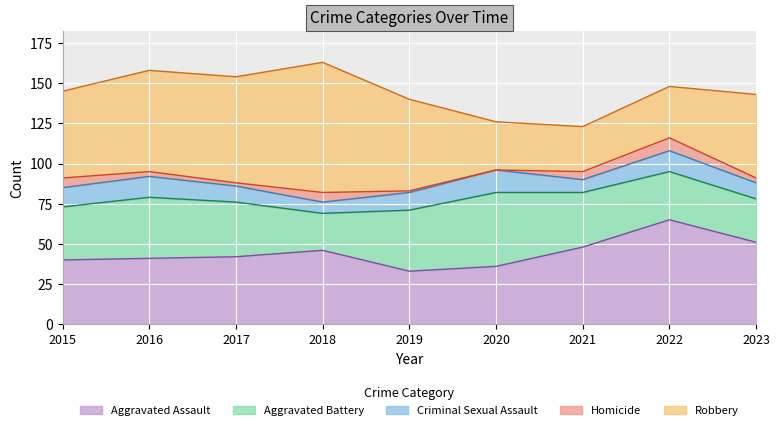

At which category does Robbery reach its first local peak?

2018